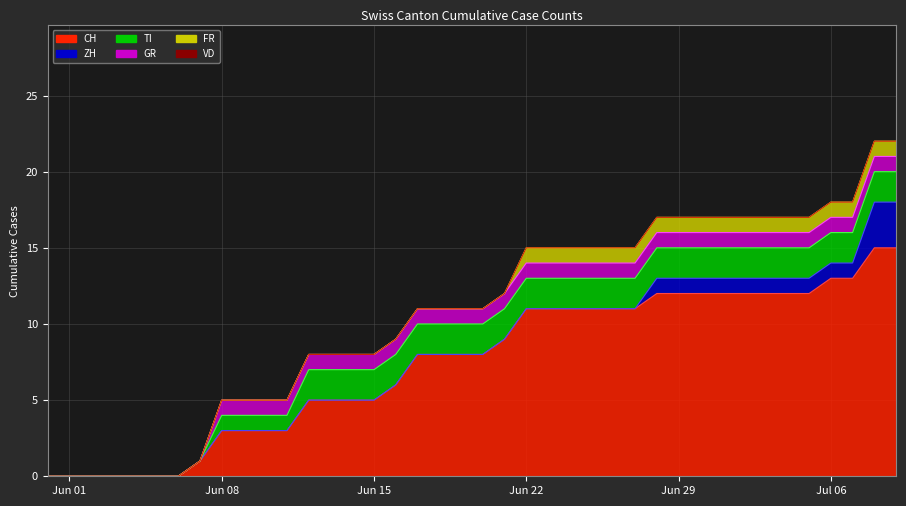

Which category has the highest value across all series?

2020-07-08